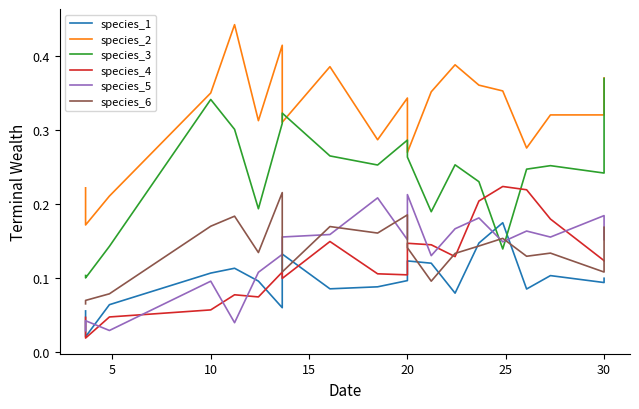

In species_6, how many points are lower than both neighbors (excluding endpoints)?

6